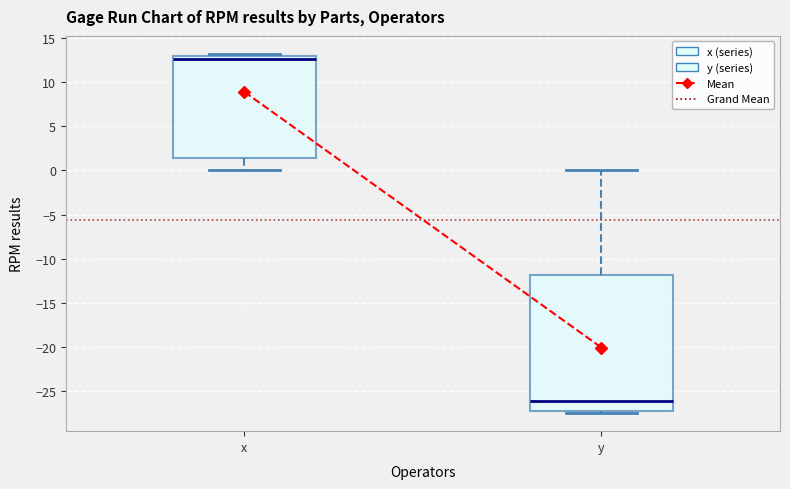

Reading left to right, transcribe this box plot: for each box, give where its median line is, the range the box spans, and where its two whiskers end, as read against the y-axis. The values are not printed on the chart, so give them approximately, as read against the axis.

x: median 12.5, box 1.5 to 13.0, whiskers 0.0 to 13.0 (just above the box's upper edge)
y: median -26.0, box -27.0 to -12.0, whiskers -27.5 to 0.0